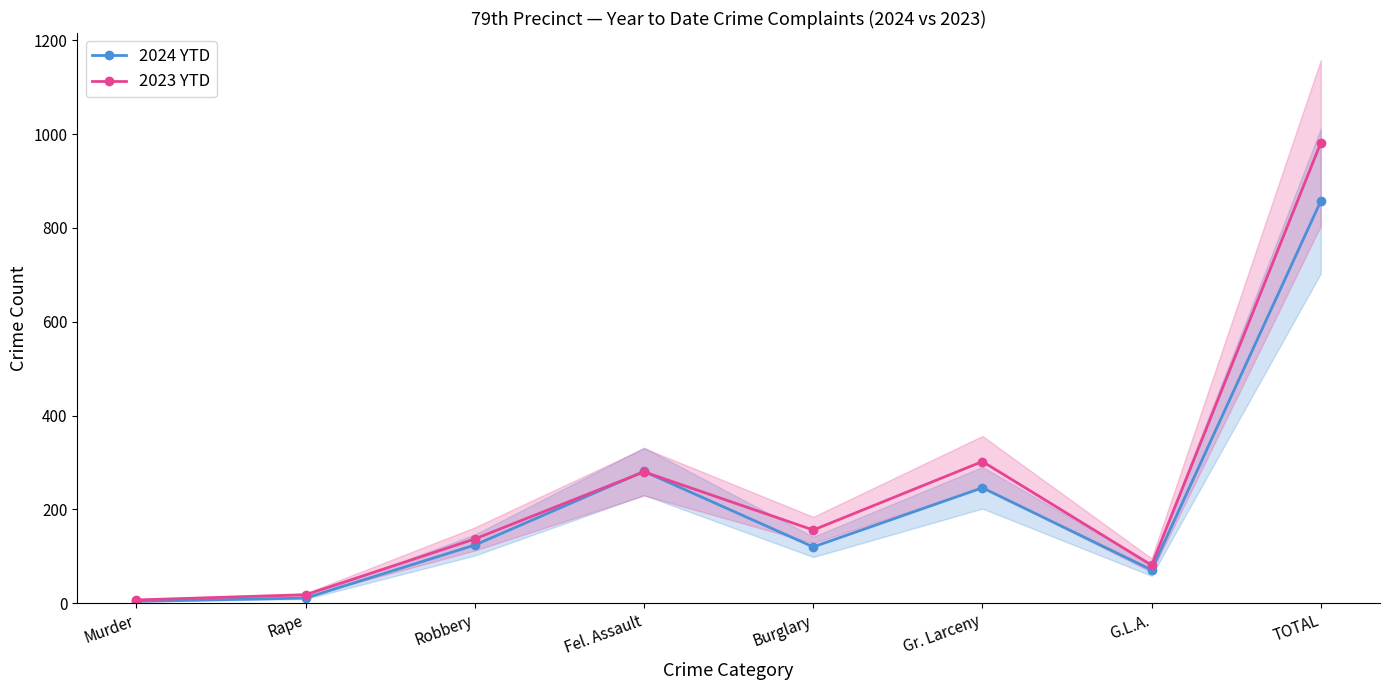

True or false: 2024 YTD and 2023 YTD cross at least once.

True